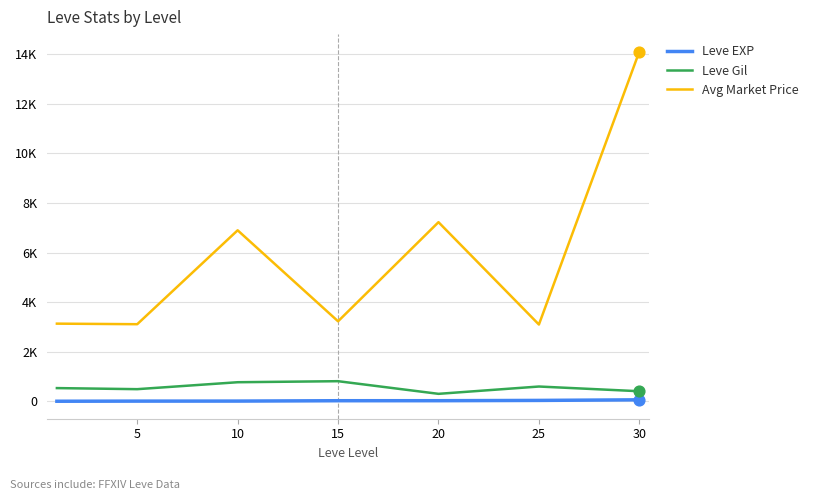

Which series has the largest total across all categories?

Avg Market Price